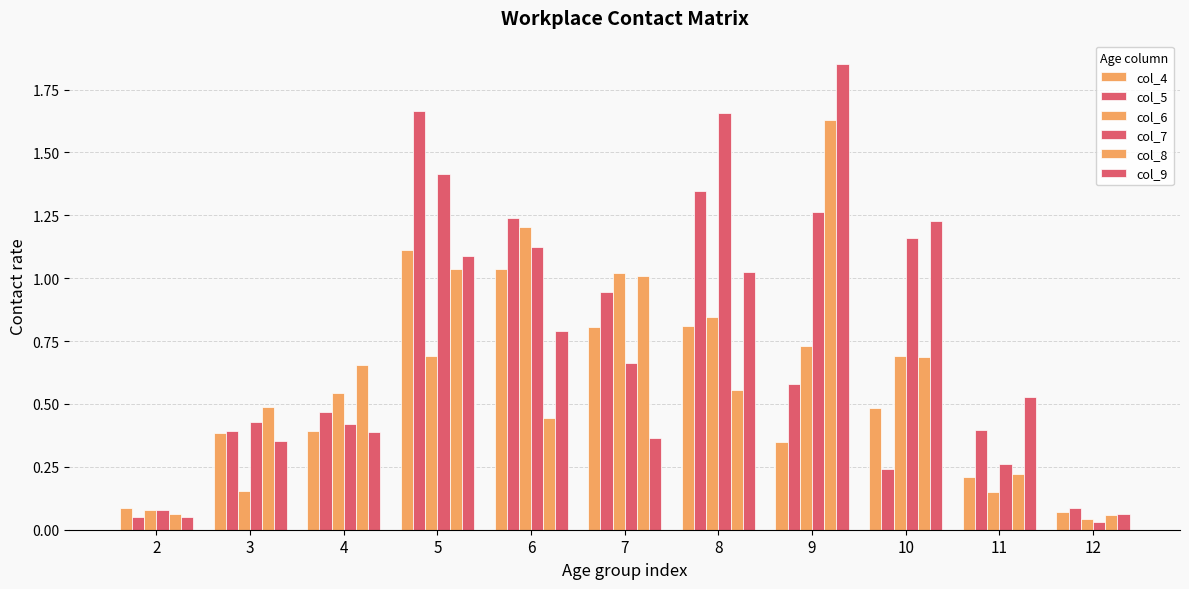

What value does the col_5 series have at 7?

0.9